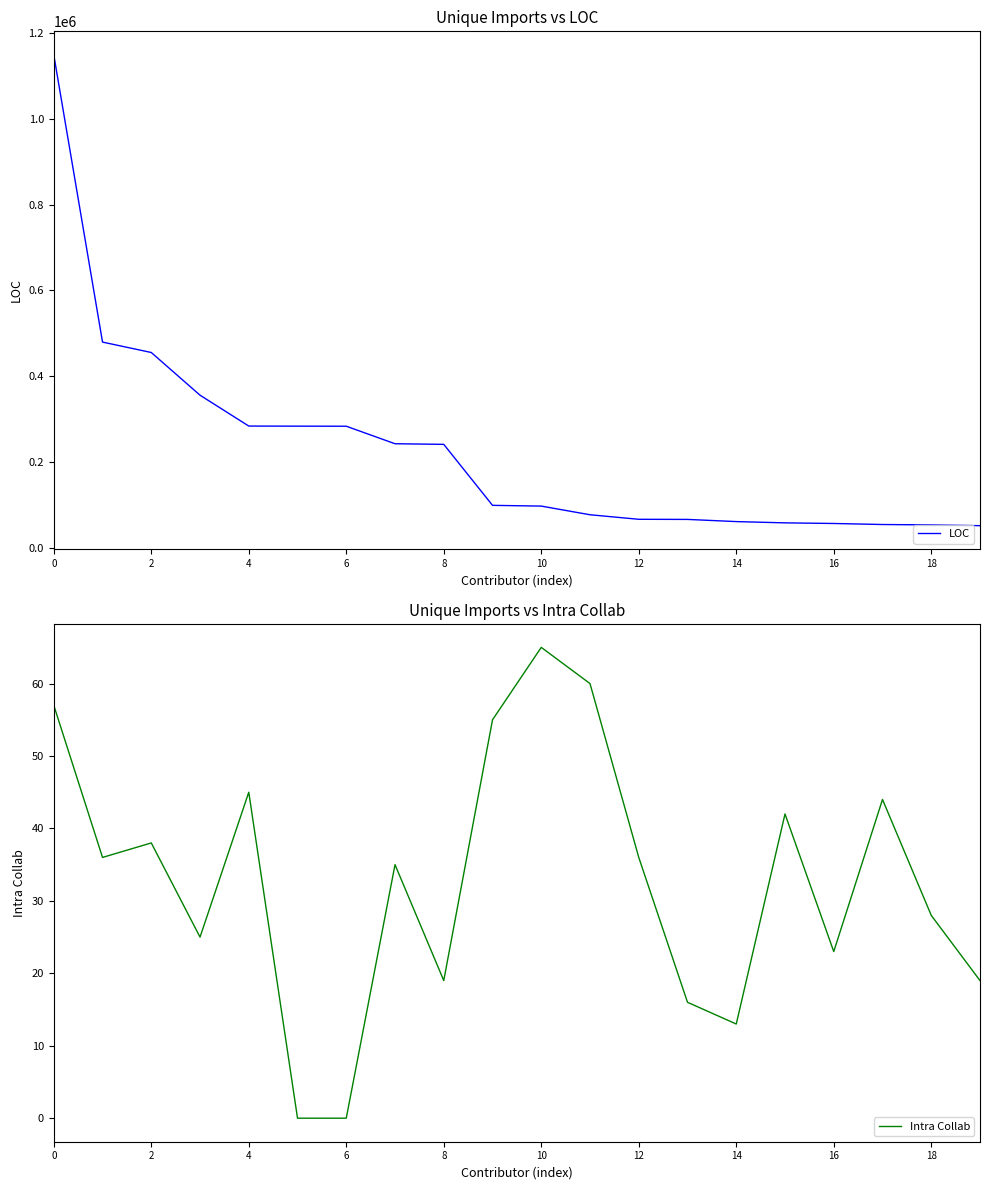

Count the number of categories in the chart.

20